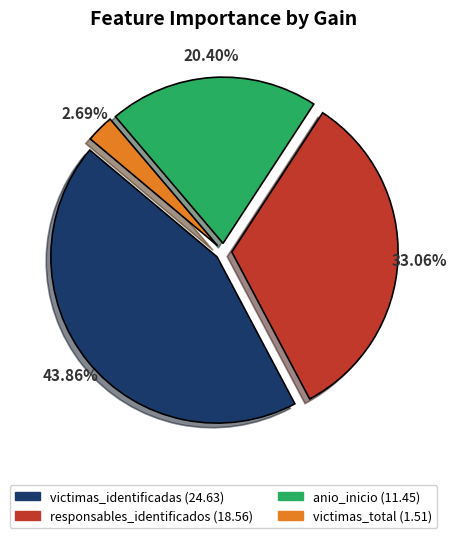

What percentage is NOT represented by victimas_identificadas?

56.1%